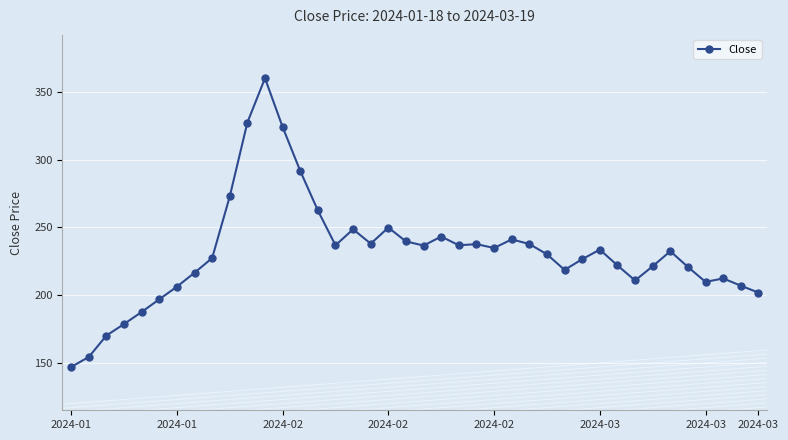

What is the value of the 27th point from the left?

237.7